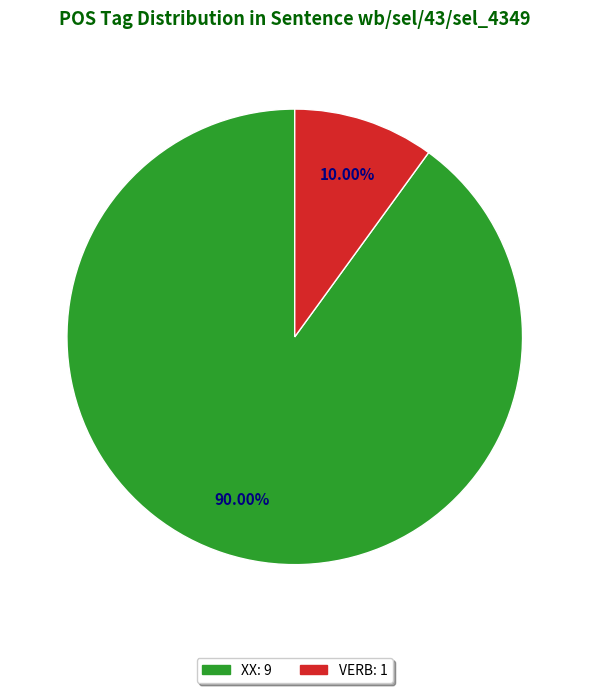

How many slices are in this pie chart?

2